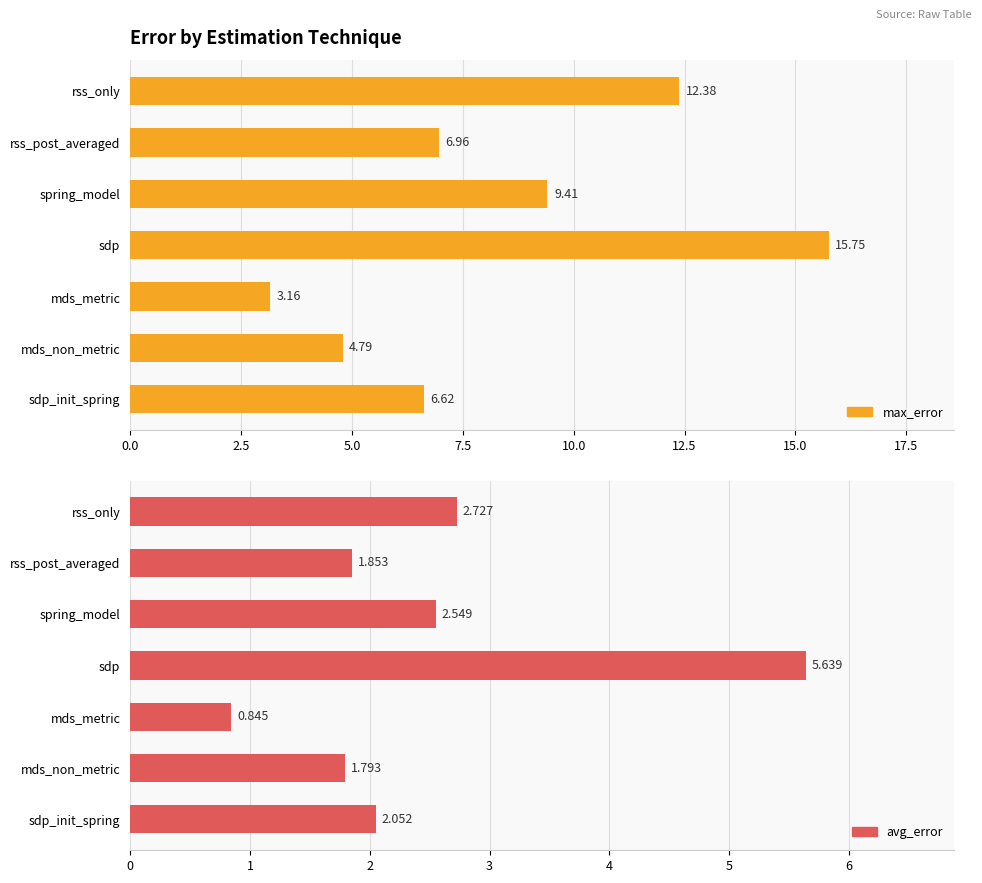

Rank the series by their average value, from lowest to highest.

avg_error, max_error